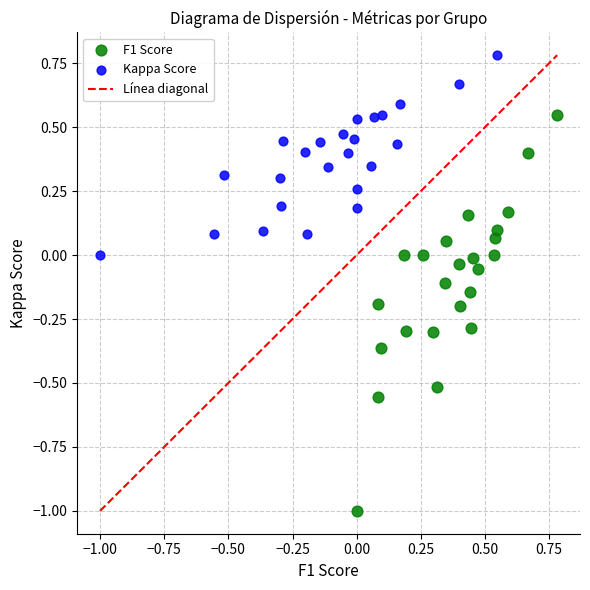

Which series reaches the minimum Y coordinate?

F1 Score